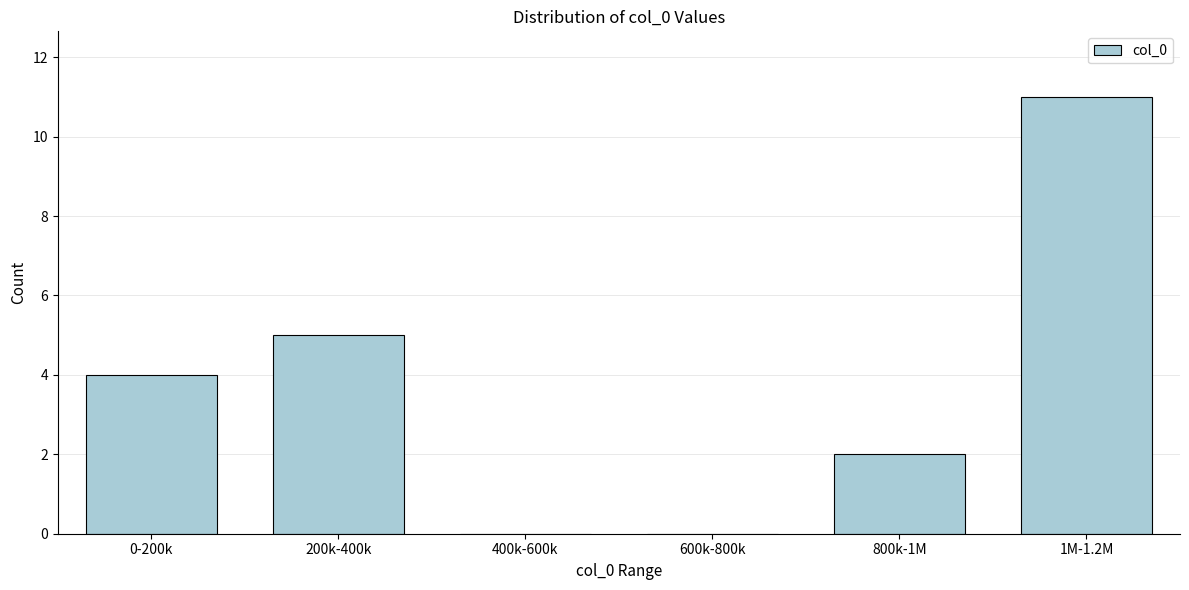

Reading left to right, extract all data points from this chart.

0-200k=4	200k-400k=5	400k-600k=0	600k-800k=0	800k-1M=2	1M-1.2M=11